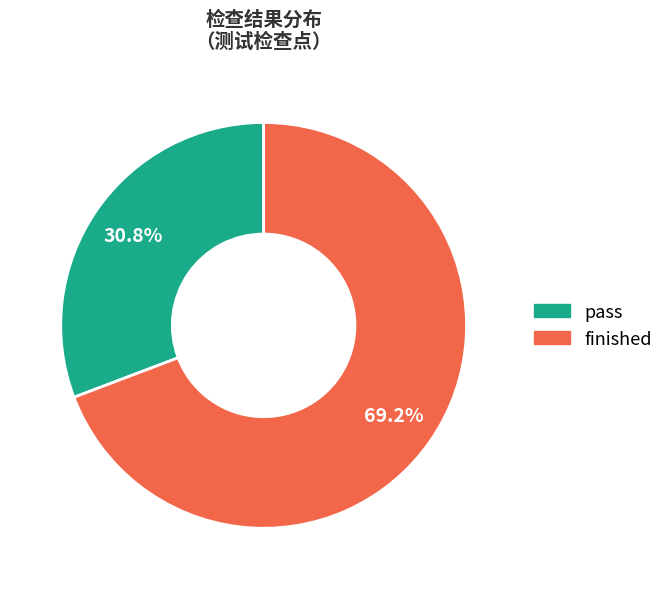

The pass slice represents 22% of the pie. True or false?

False